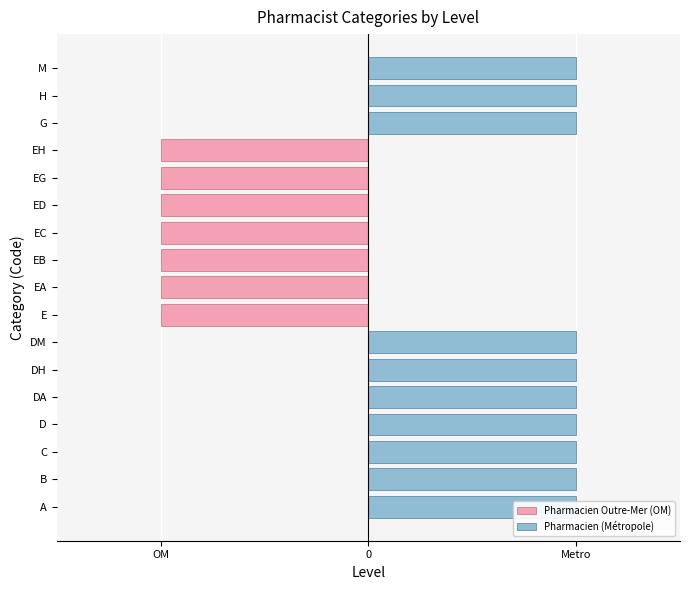

Rank the series by their maximum value, from lowest to highest.

Pharmacien Outre-Mer (OM), Pharmacien (Métropole)